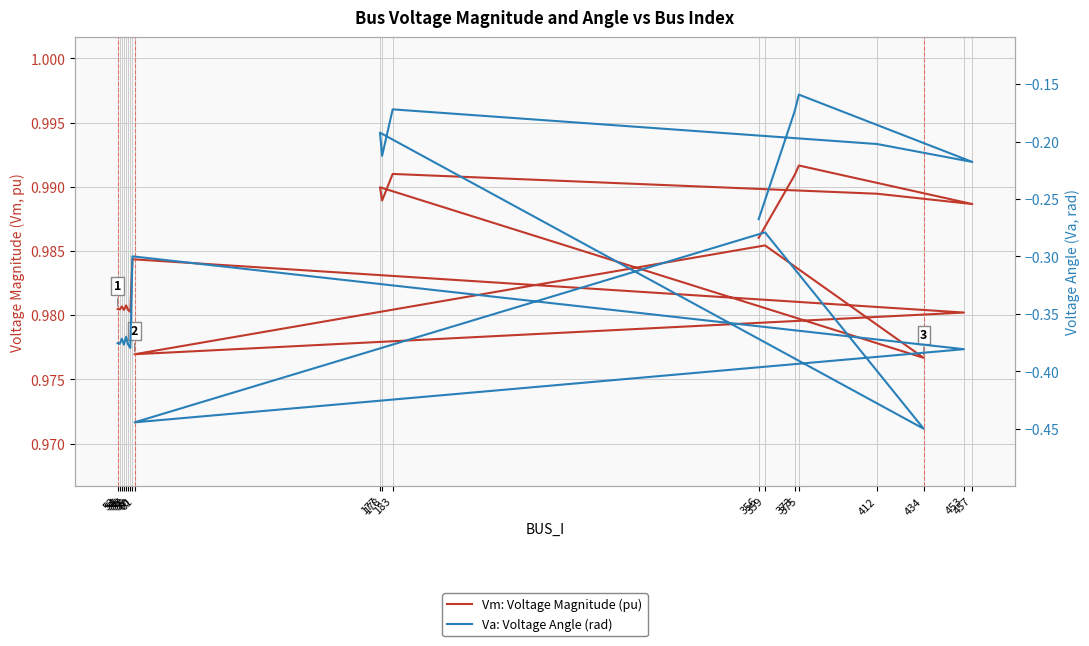

What is the difference between the Va: Voltage Angle (rad) values at 55 and 457?

0.2